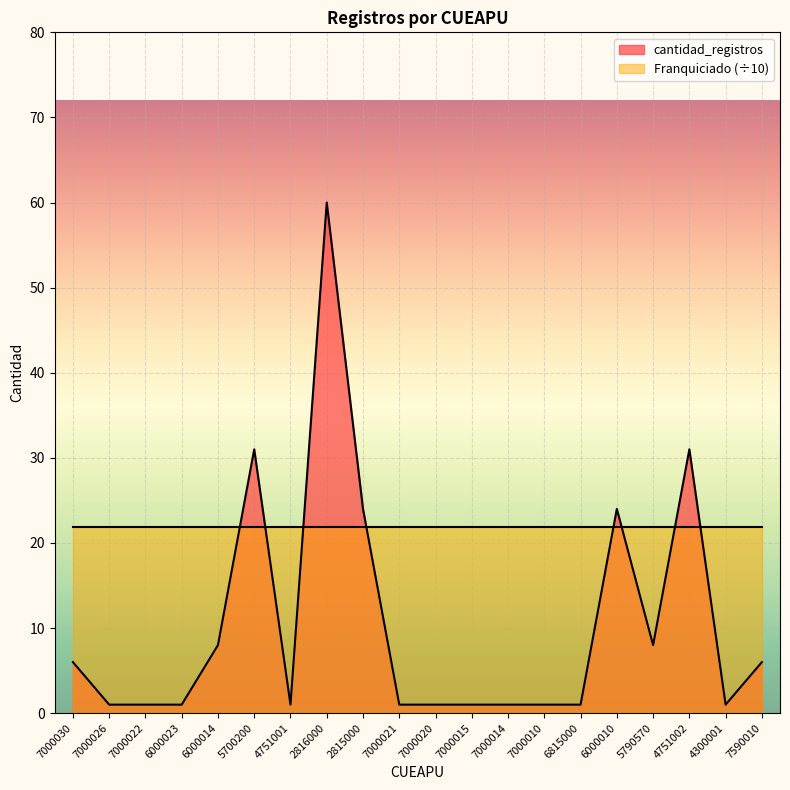

What is the label of the 4th point from the left?

6000023